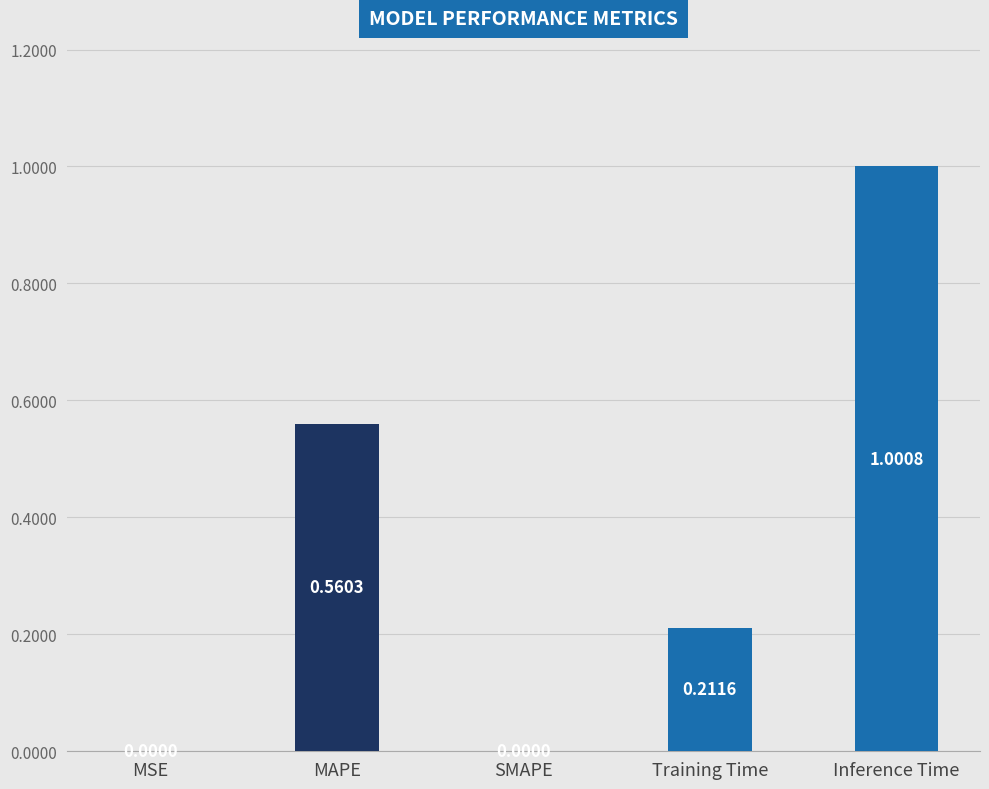

Which label corresponds to the largest value in the chart?

Inference Time